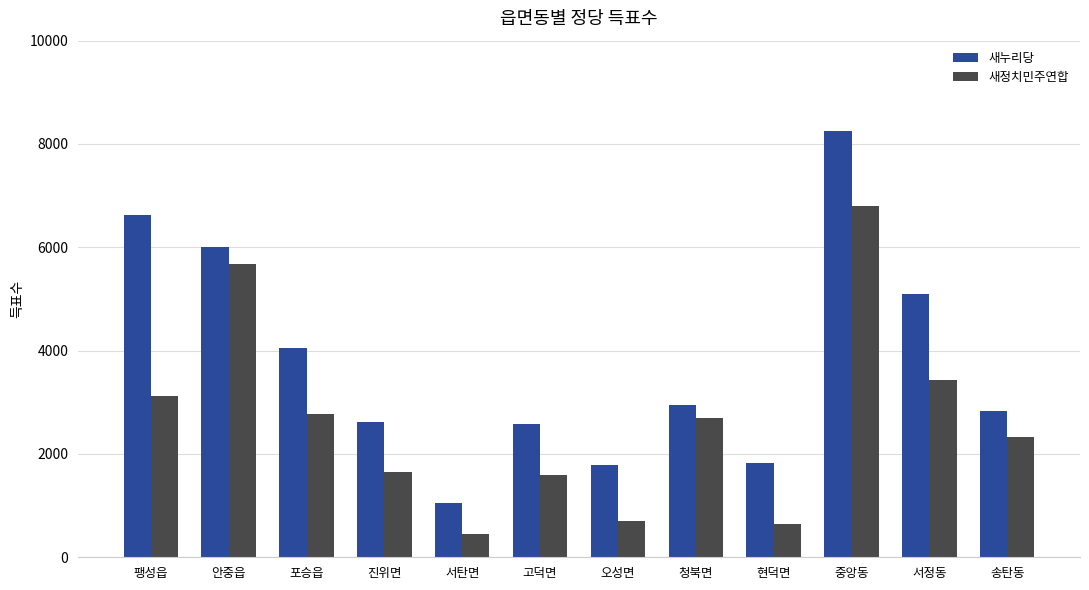

What is the value of the 새누리당 bar at the 2nd from the left?

6004